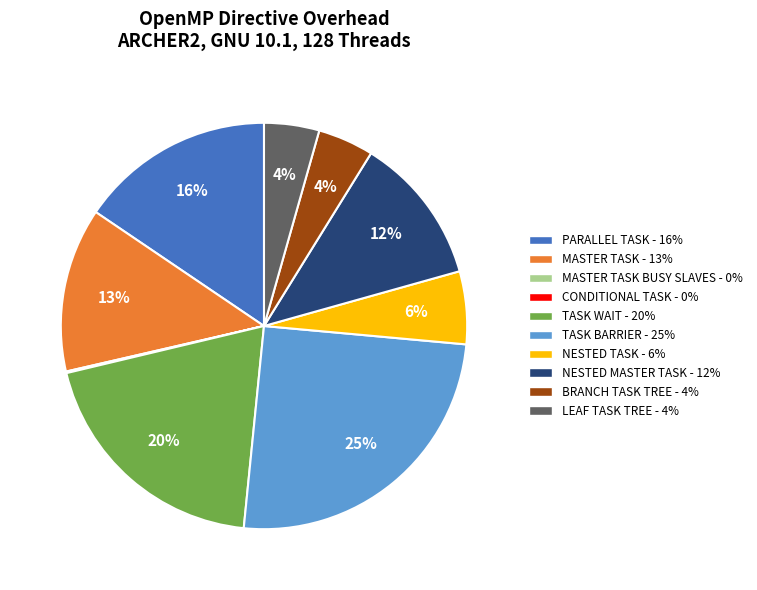

To the nearest percent, what is the difference between the largest and smallest slice percentages?

25%